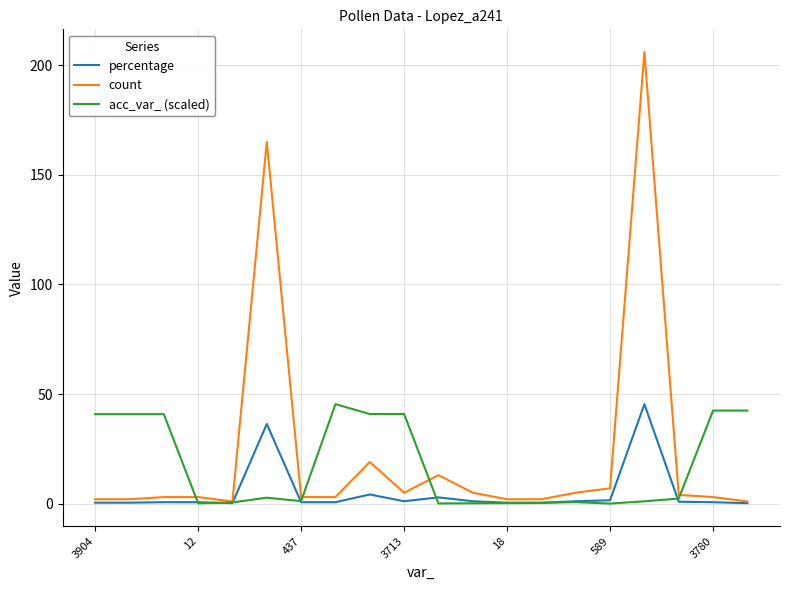

What are all the series names shown in the legend?

percentage, count, acc_var_ (scaled)